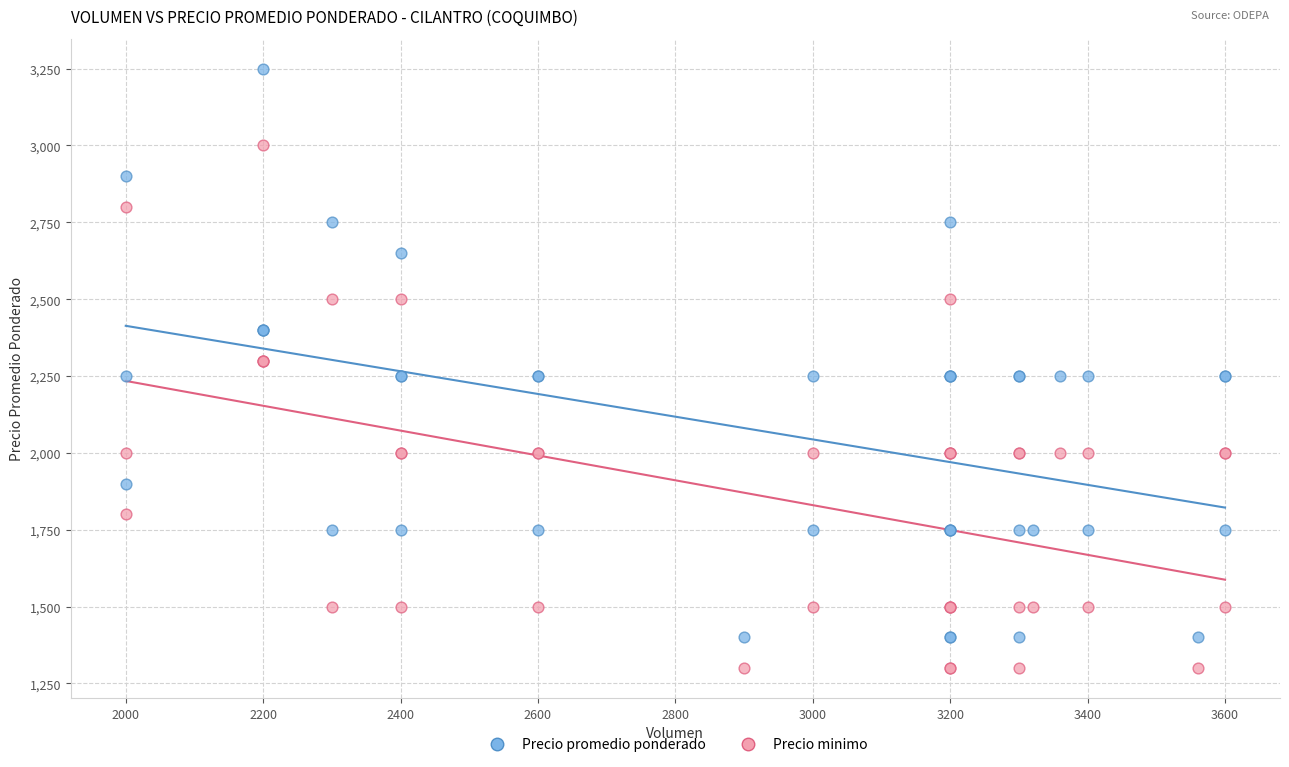

Which series contains the lowest Y value?

Precio minimo